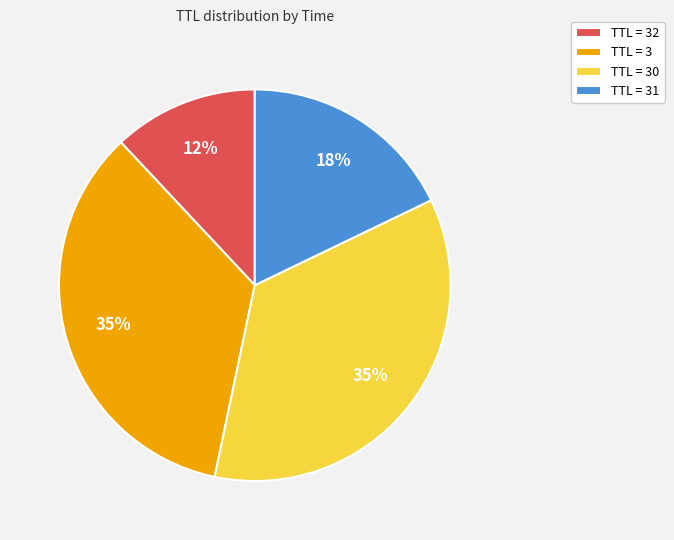

Approximately how many times larger is the value at TTL = 32 compared to TTL = 3?

0.3